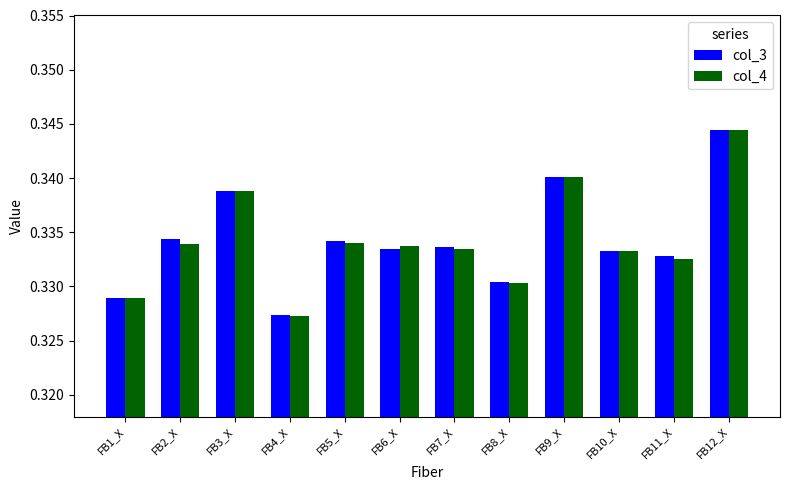

What is the label of the 1st bar from the left?

FB1_X